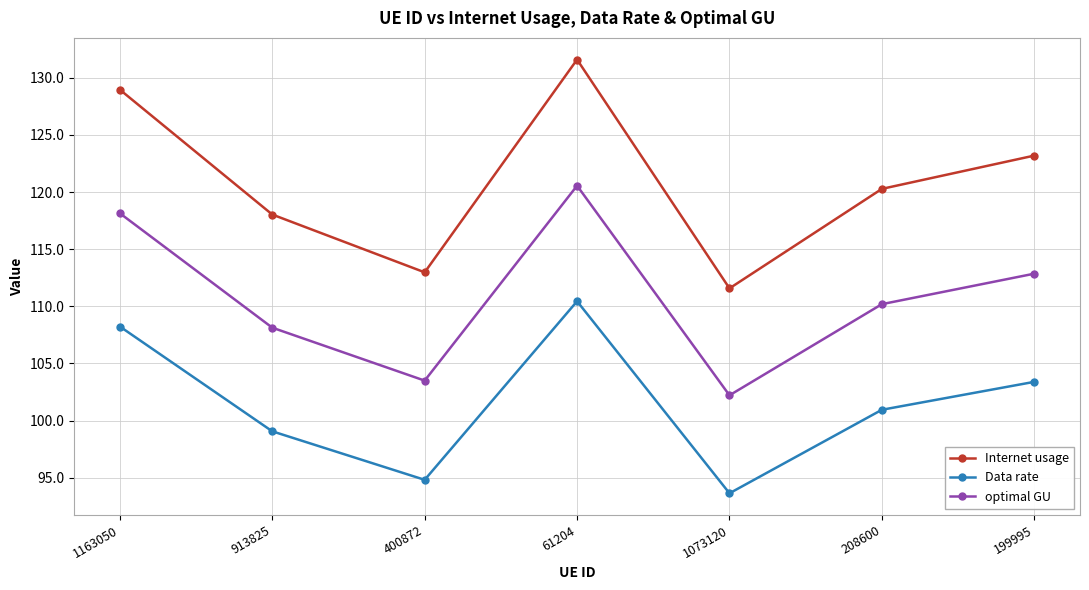

Which label corresponds to the smallest value in the chart?

1073120